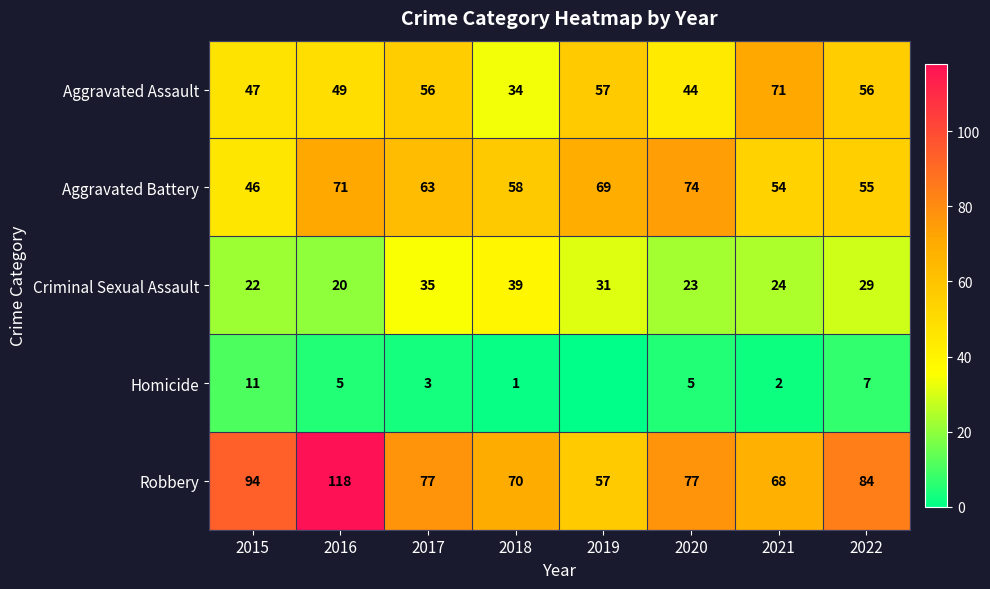

At which label is Criminal Sexual Assault closest to 29?

2022